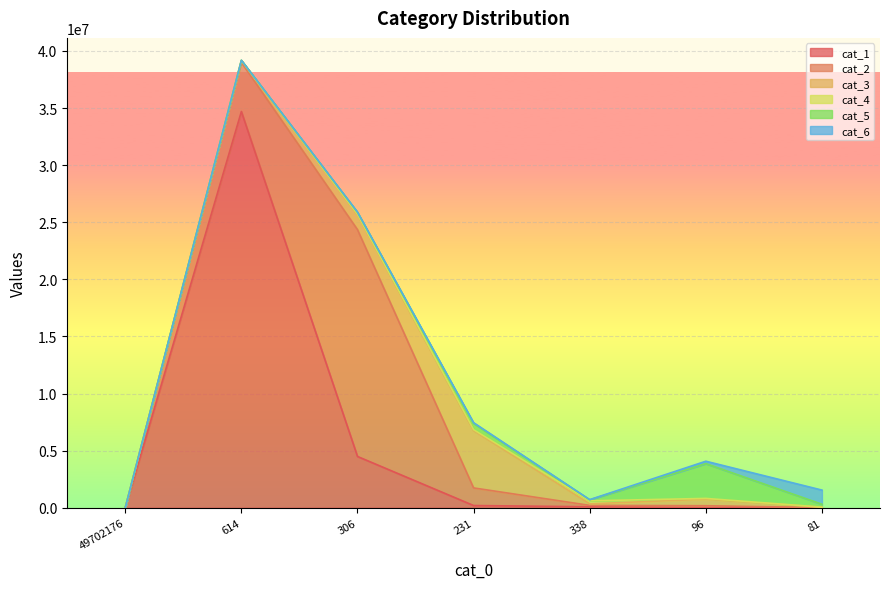

What is the difference between the maximum and minimum values in the cat_1 series?

34698419